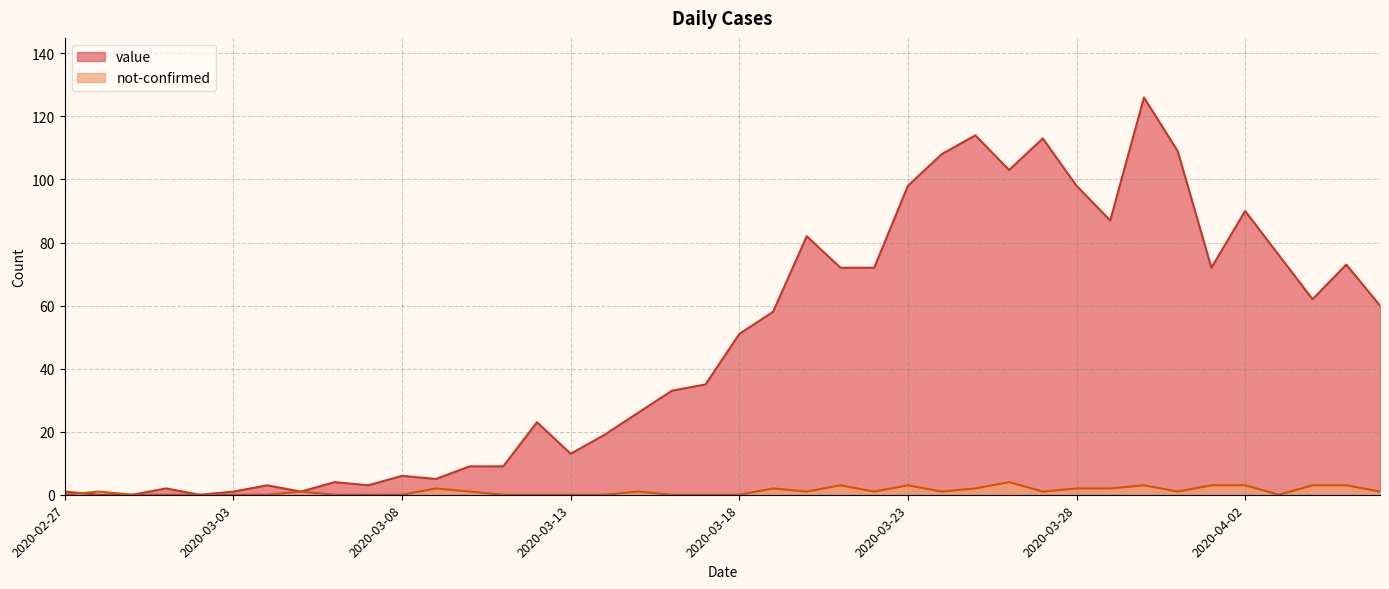

What is the difference between the maximum and minimum values in the value series?

126